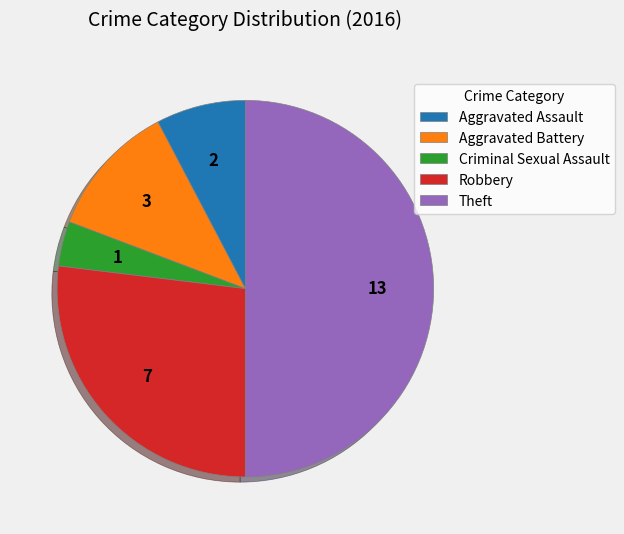

Which slice is the smallest?

Criminal Sexual Assault